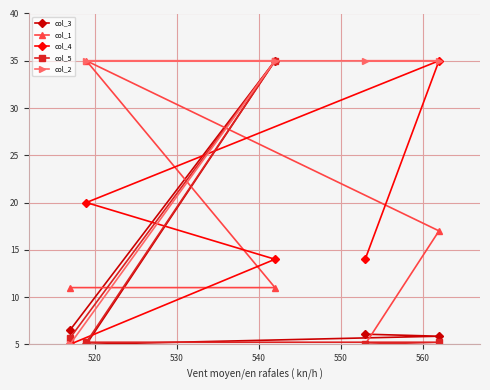

What is the value of the col_3 point at the 2nd from the left?

5.0